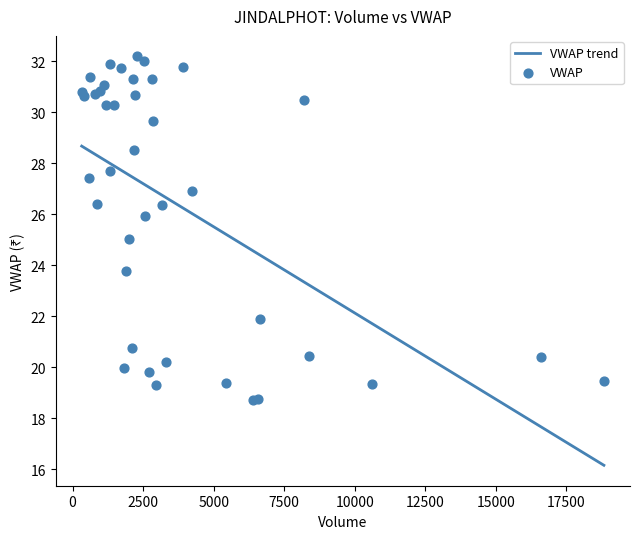

What is the maximum value for VWAP trend?

28.7